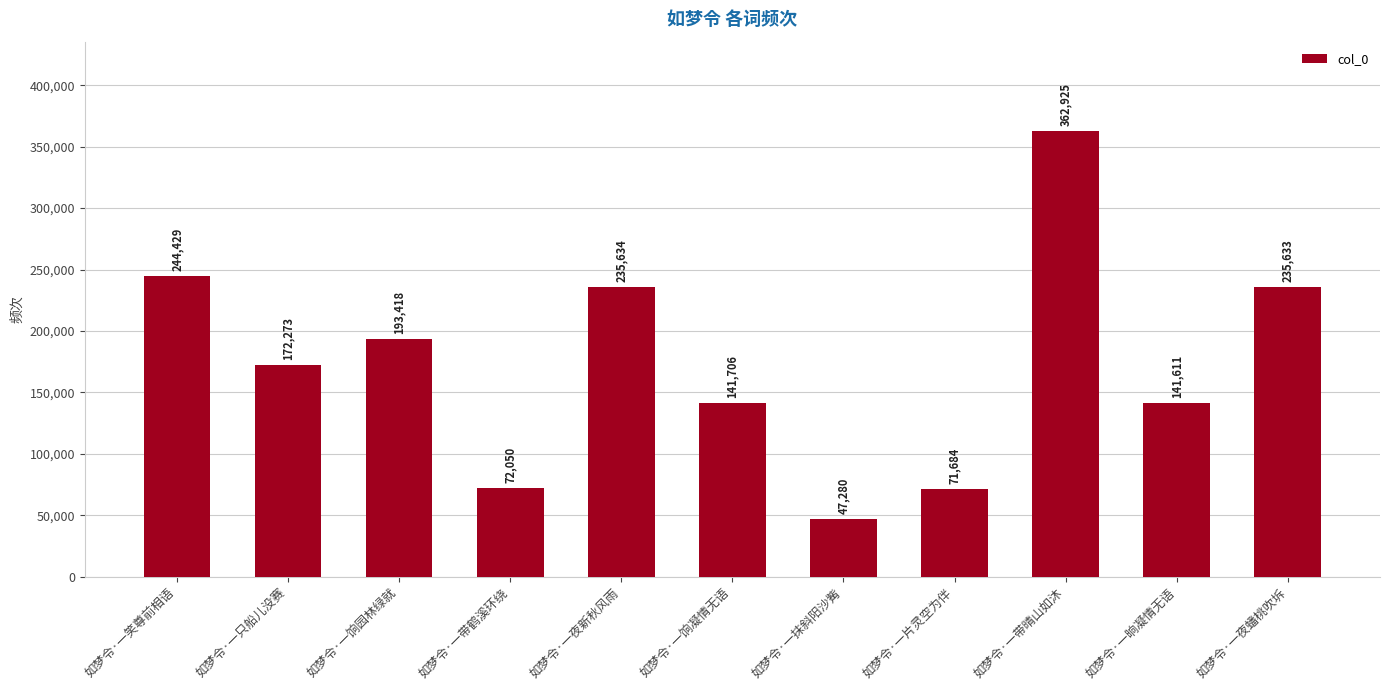

Reading left to right, transcribe all the data shown in this chart.

如梦令·一笑尊前相语=244429	如梦令·一只船儿没赛=172273	如梦令·一饷园林绿就=193418	如梦令·一带鹤溪环绕=72050	如梦令·一夜新秋风雨=235634	如梦令·一饷凝情无语=141706	如梦令·一抹斜阳沙觜=47280	如梦令·一片灵空为伴=71684	如梦令·一带晴山如沐=362925	如梦令·一晌凝情无语=141611	如梦令·一夜蟠桃吹坼=235633